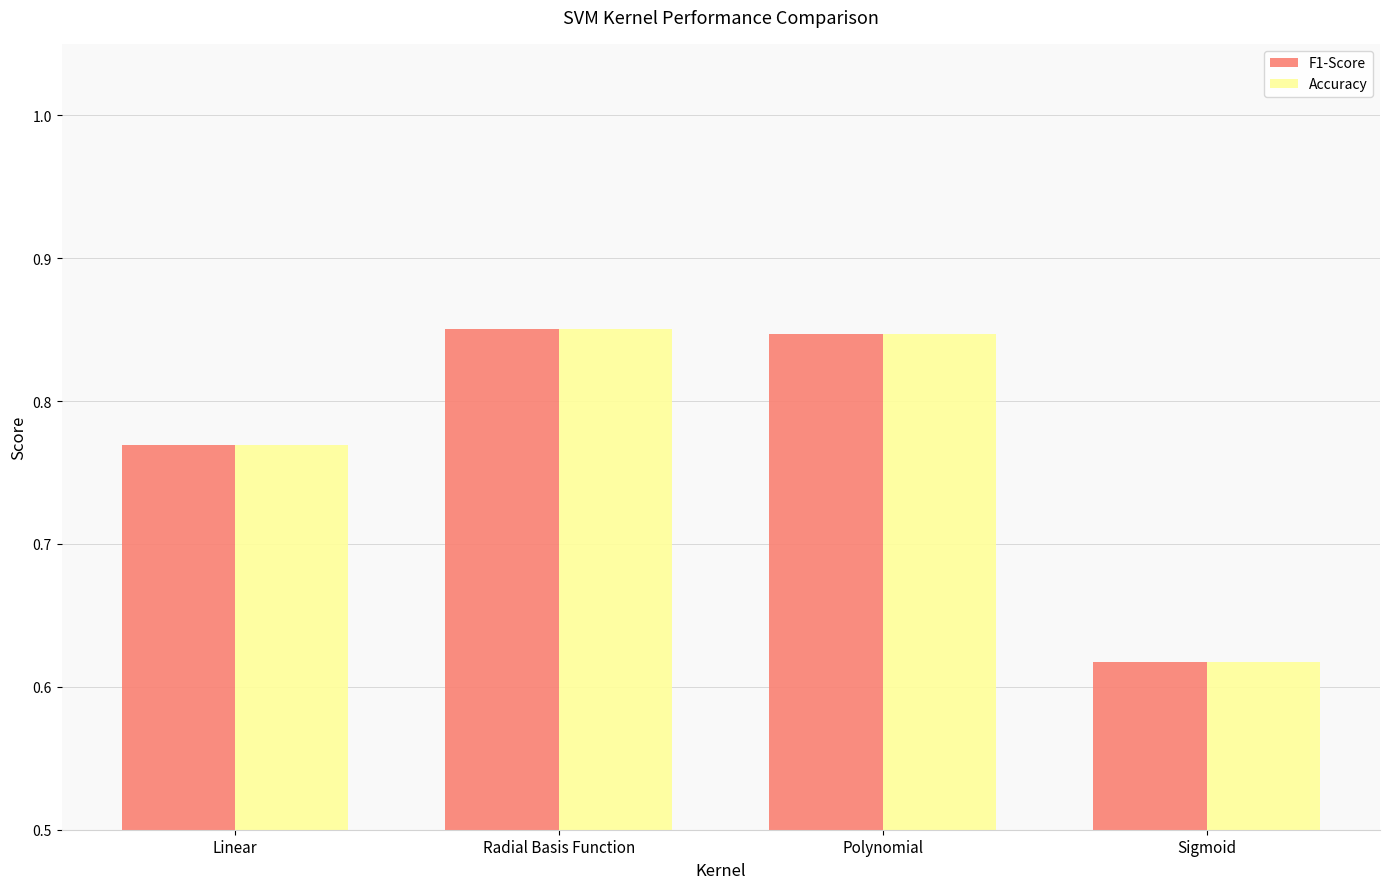

Where is Accuracy nearest to the value 0?

Sigmoid